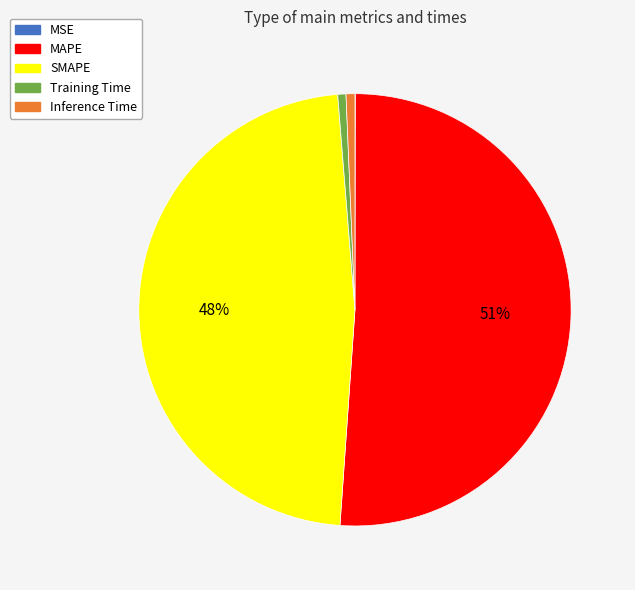

Which has a higher value, Inference Time or MAPE?

MAPE